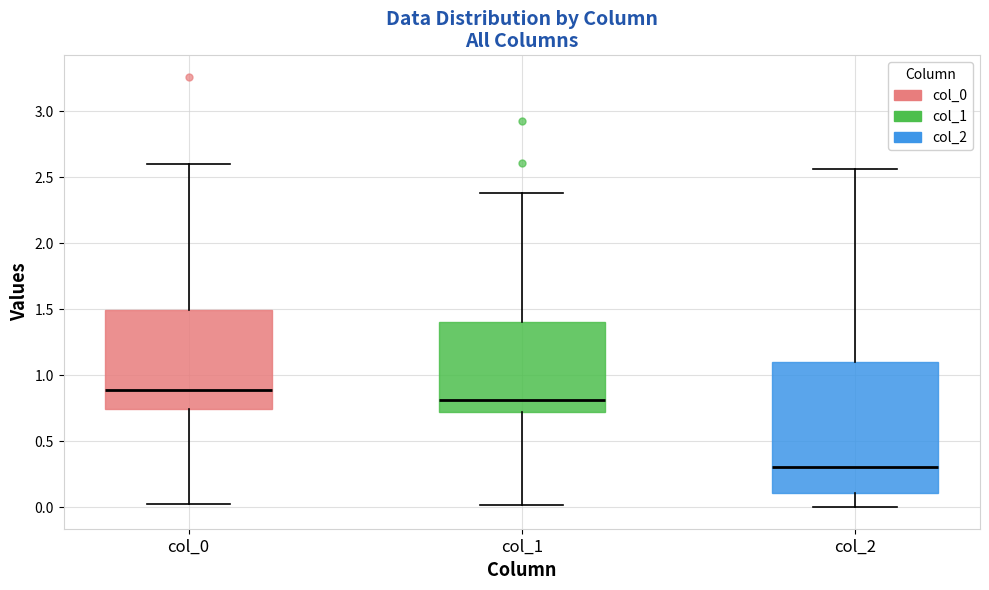

Reading left to right, read every box against the y-axis: the position of its median line, the range the box covers, and the ends of its whiskers. The values are not printed on the chart, so give them approximately, as read against the axis.

col_0: median 0.90, box 0.75 to 1.50, whiskers 0.05 to 2.60
col_1: median 0.80, box 0.70 to 1.40, whiskers 0.00 to 2.40
col_2: median 0.30, box 0.10 to 1.10, whiskers 0.00 to 2.55